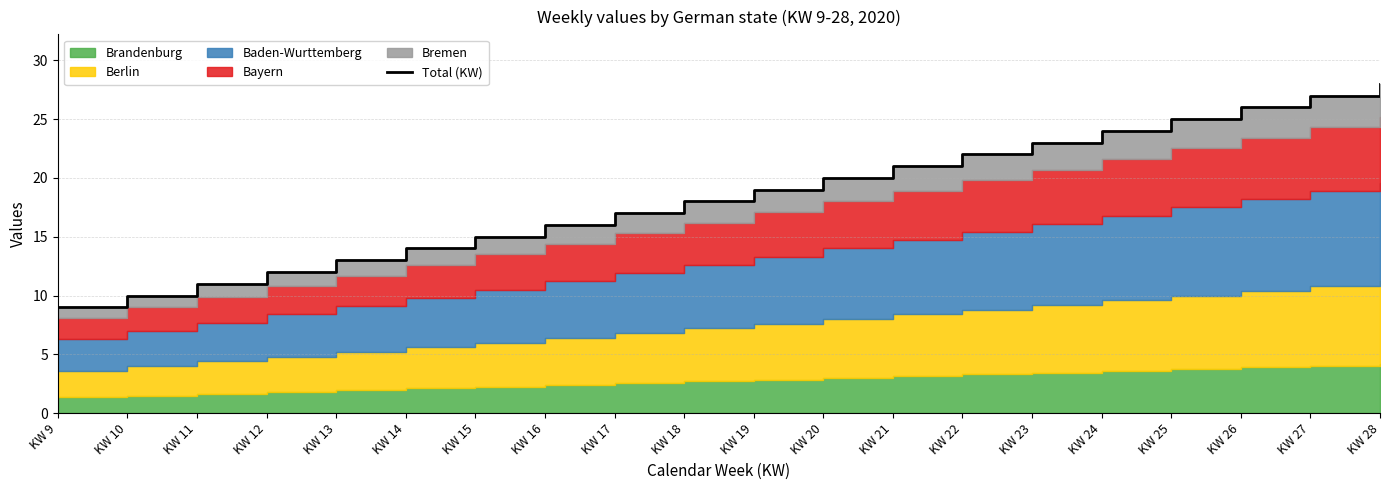

List the labels in order of value, largest first.

KW 28, KW 27, KW 26, KW 25, KW 24, KW 23, KW 22, KW 21, KW 20, KW 19, KW 18, KW 17, KW 16, KW 15, KW 14, KW 13, KW 12, KW 11, KW 10, KW 9